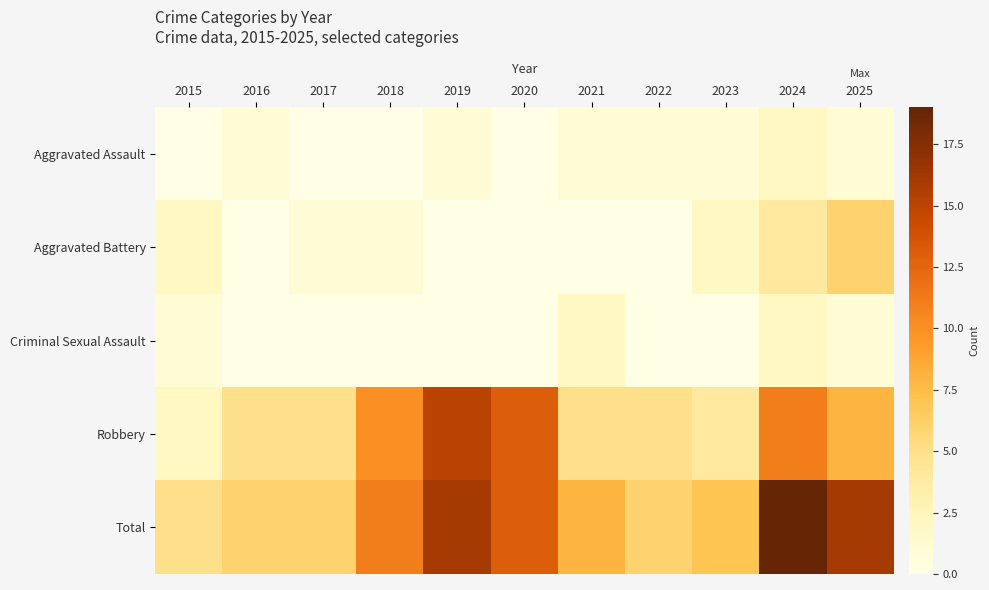

Which series has the largest total across all categories?

Total